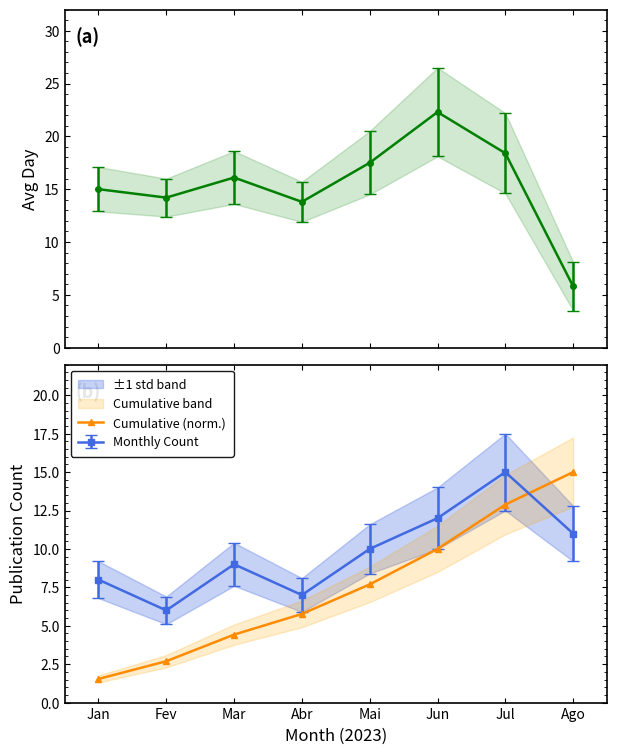

True or false: there are more than 1 points higher than both neighbors.

False